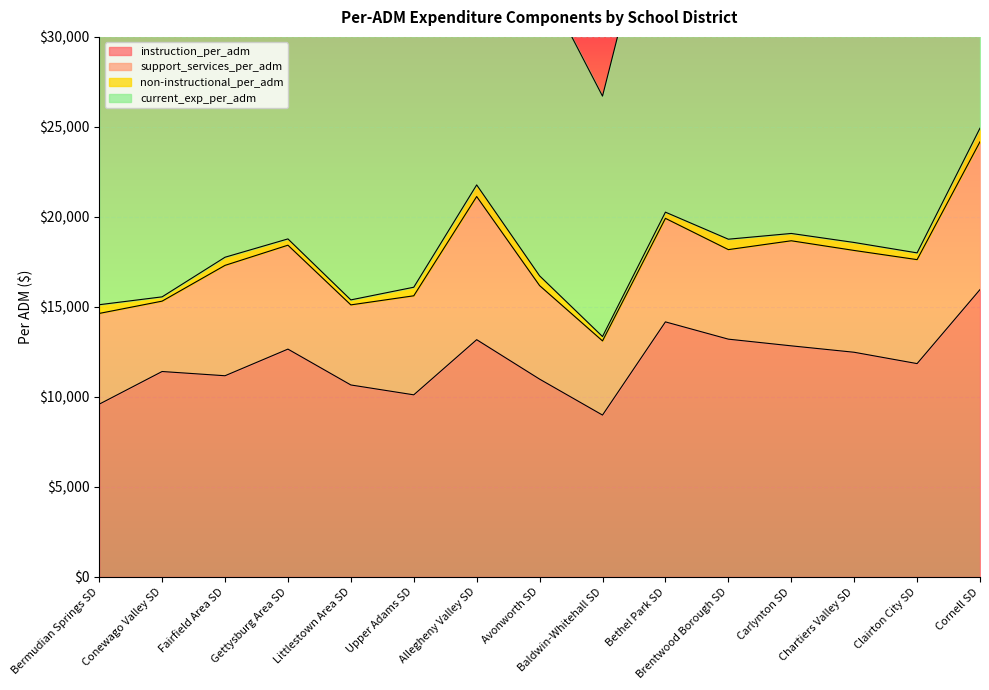

True or false: instruction_per_adm has more than 2 points higher than both neighbors.

True